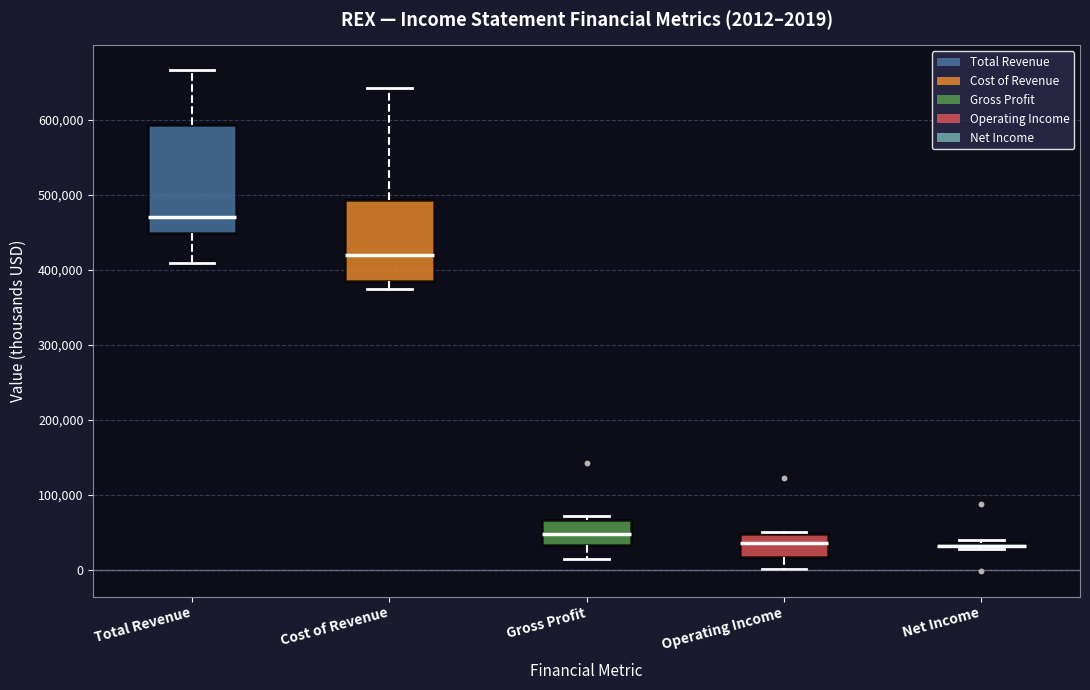

Which box is the tallest, from its lower edge to its upper edge?

Total Revenue